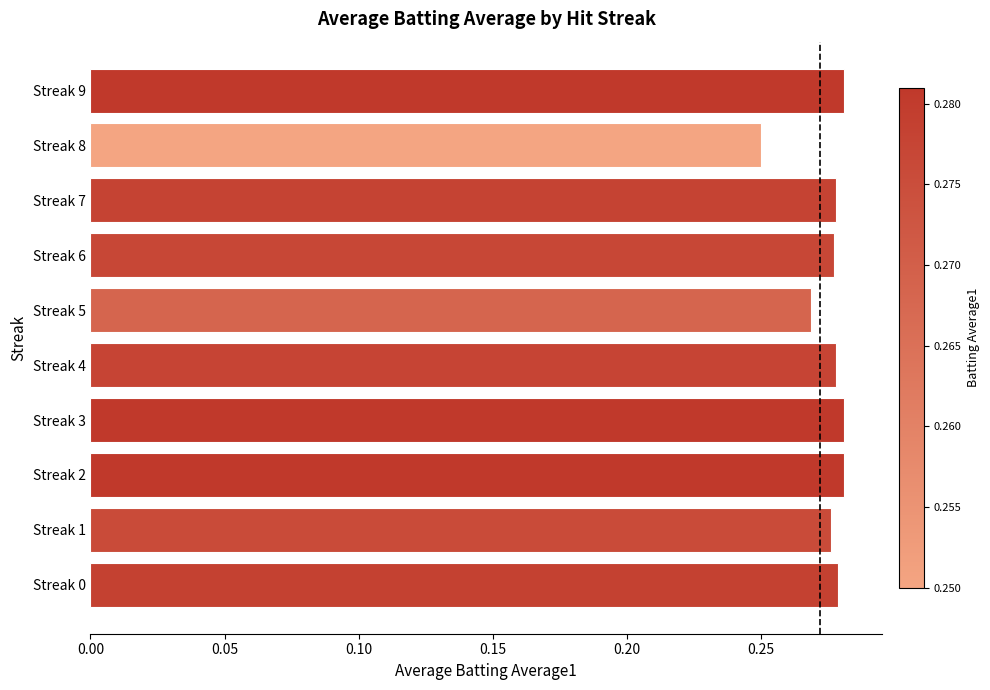

How many values are between 0 and 1?

10